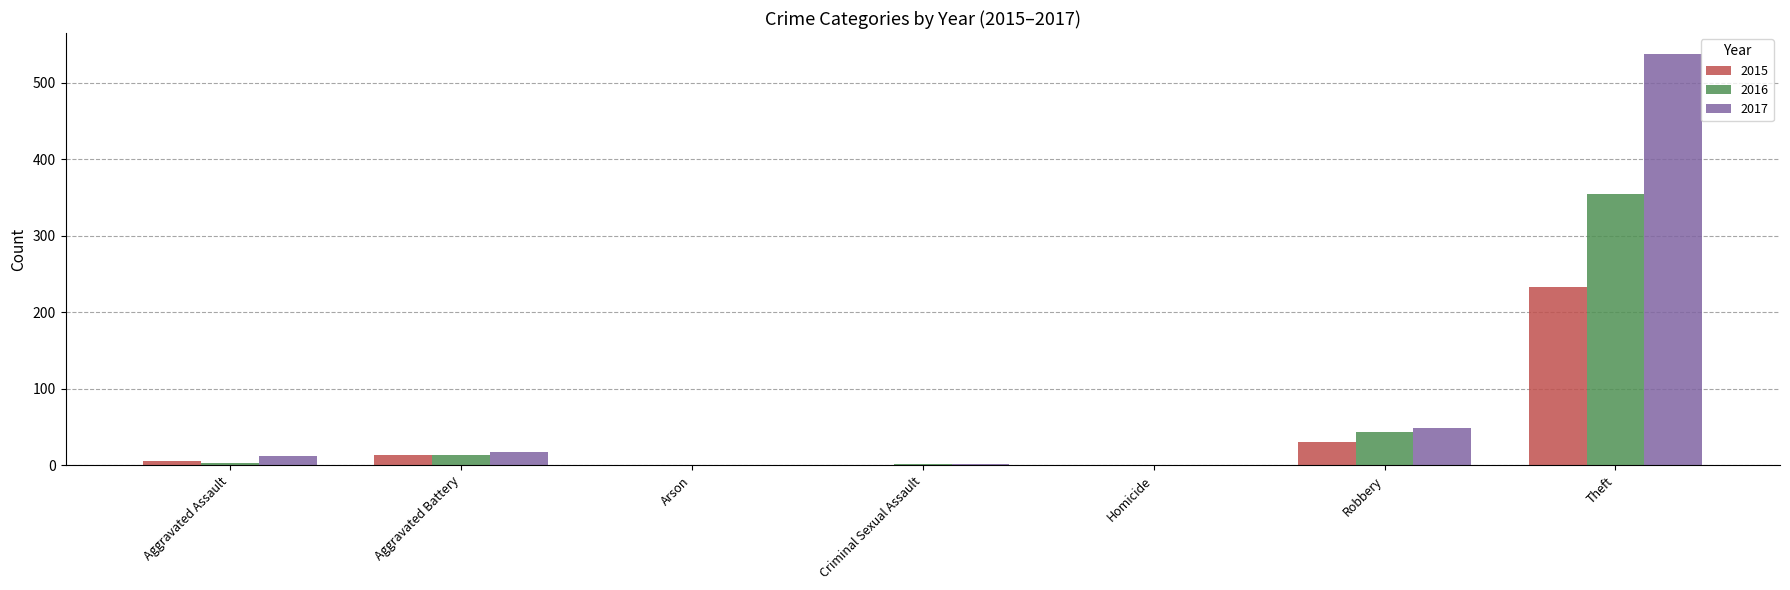

The value of 2017 at Aggravated Battery is 17. True or false?

True